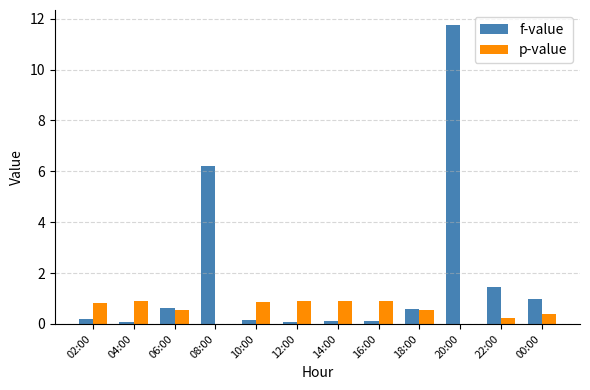

The p-value series shows 0.2 at 22:00. True or false?

True